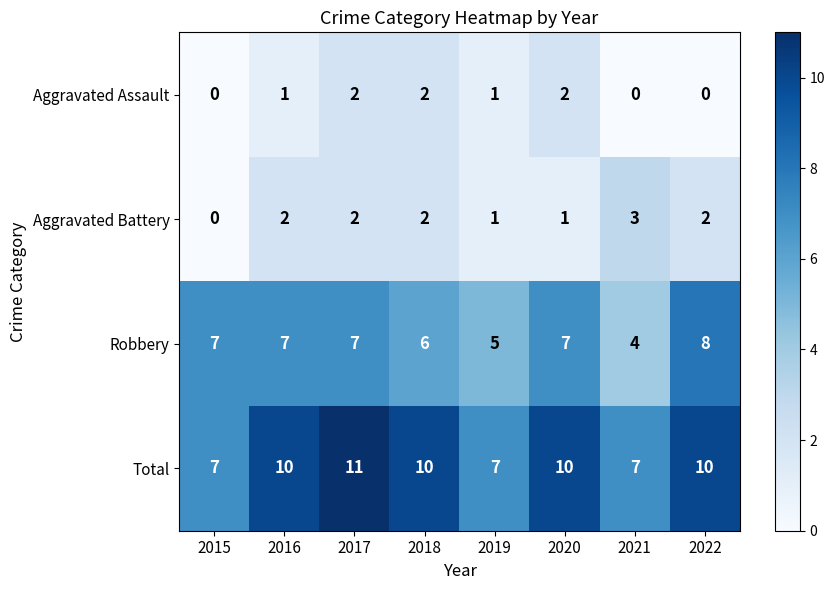

What is the difference between the highest and lowest values at 2018?

8